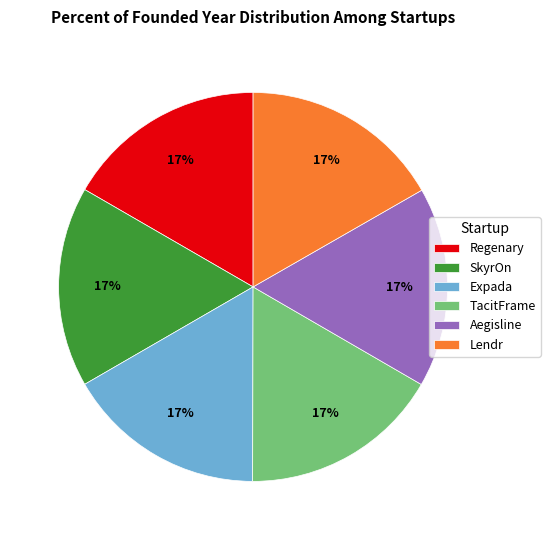

Do Lendr and Regenary together represent more than half of the pie?

No